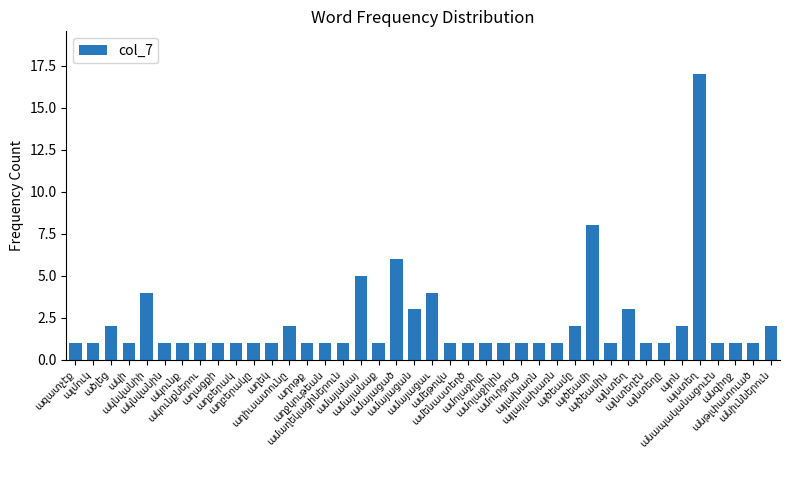

What is the difference between the second highest and second lowest values?

7